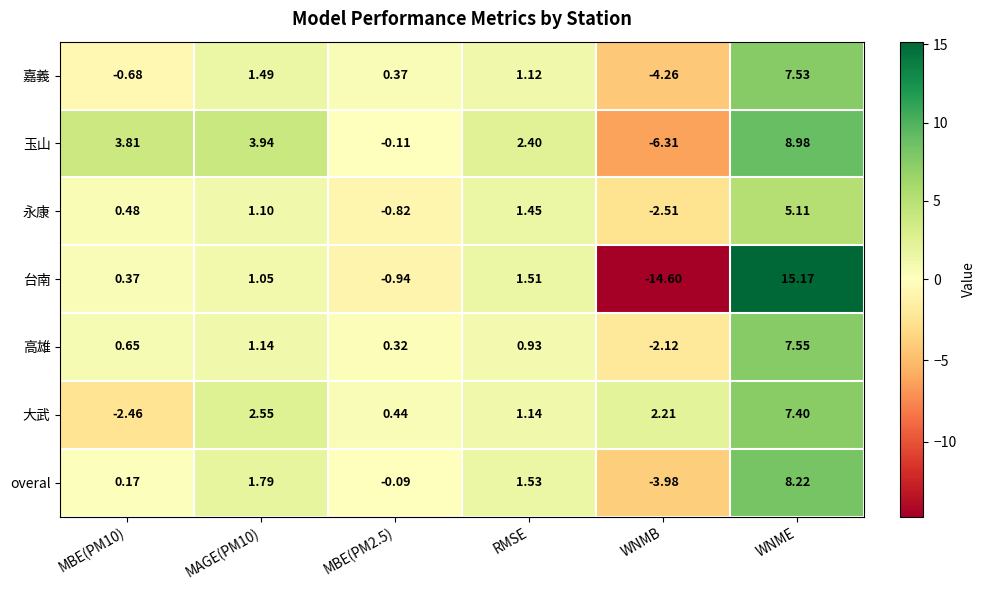

Is the value of 玉山 at WNMB greater than the value of 台南 at MBE(PM2.5)?

No